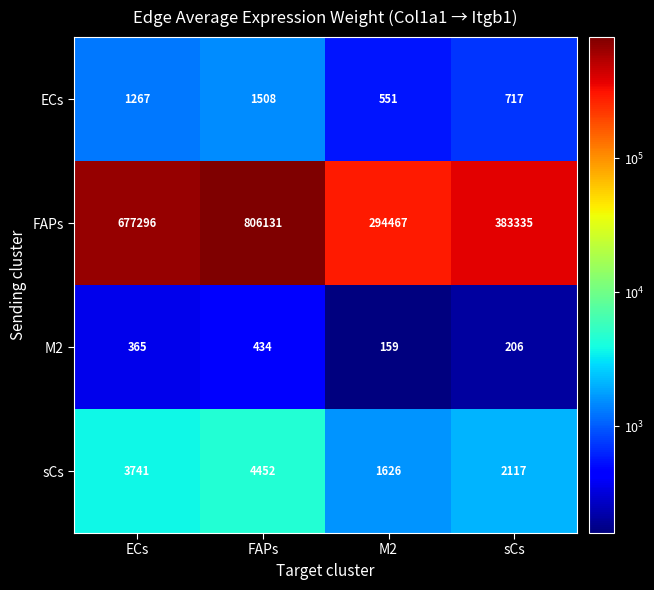

Which category has the highest value in the FAPs series?

FAPs